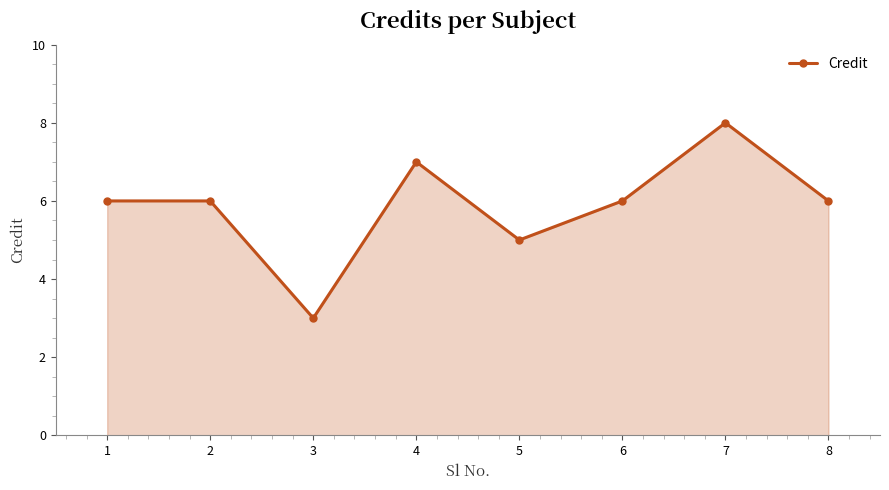

Where is the first local minimum?

3